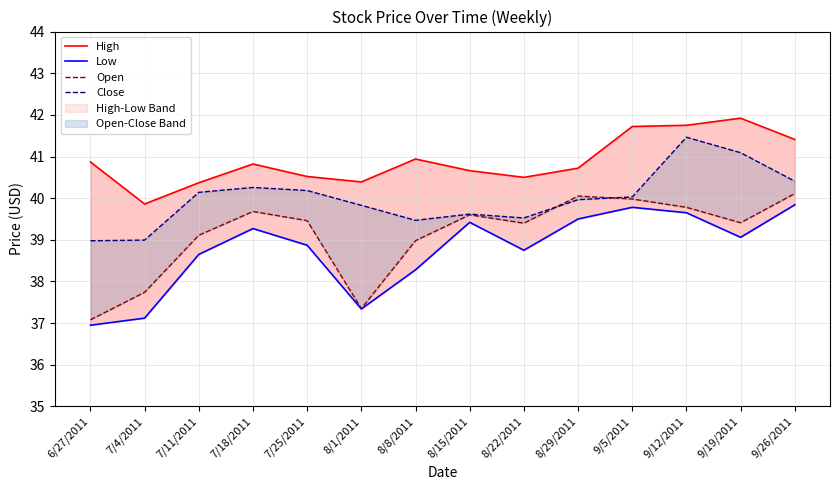

Rank the series by their maximum value, from lowest to highest.

Low, Open, Close, High